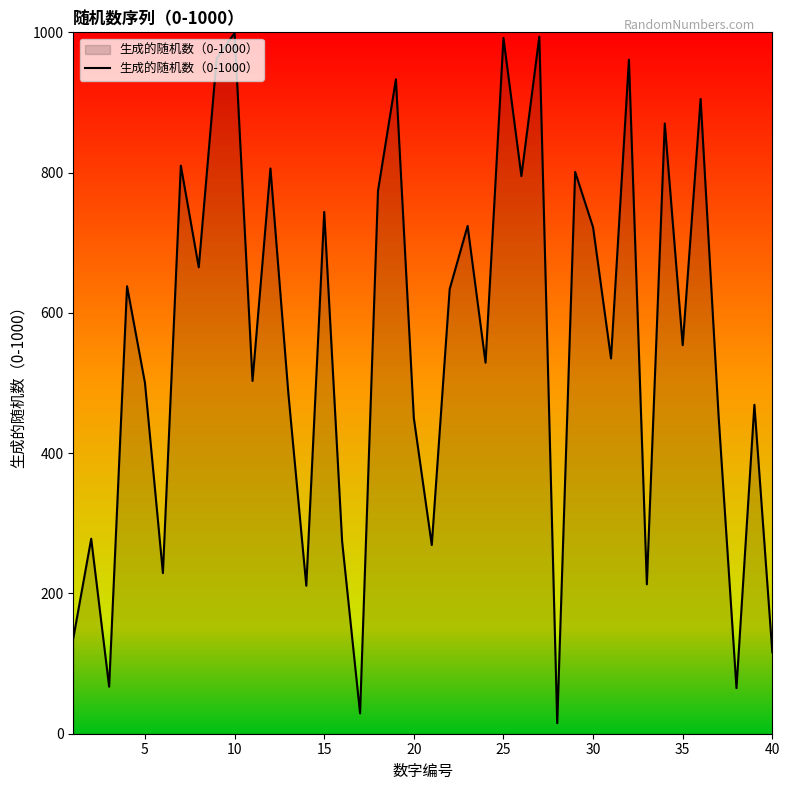

What is the maximum value shown in the chart?

999